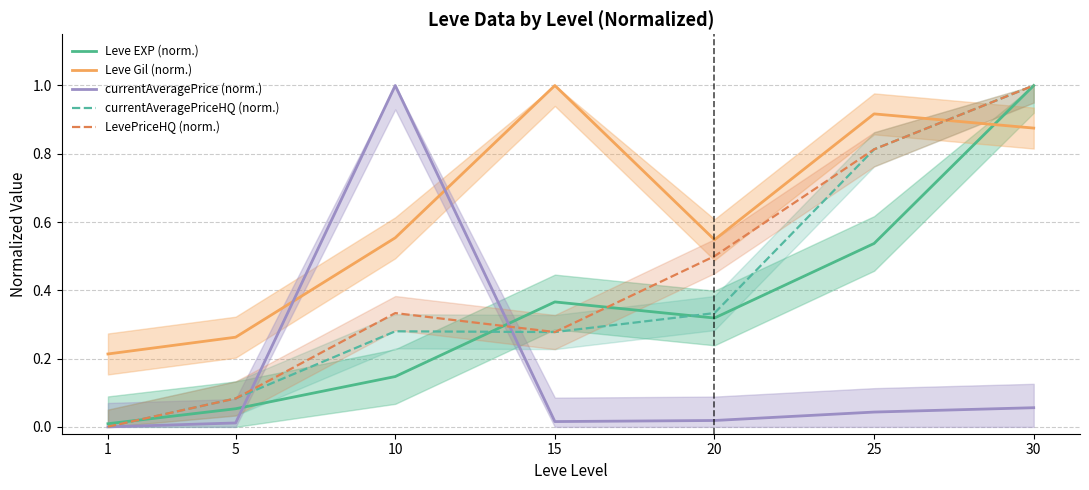

After their last crossing, which series has the higher values: LevePriceHQ (norm.) or currentAveragePrice (norm.)?

LevePriceHQ (norm.)